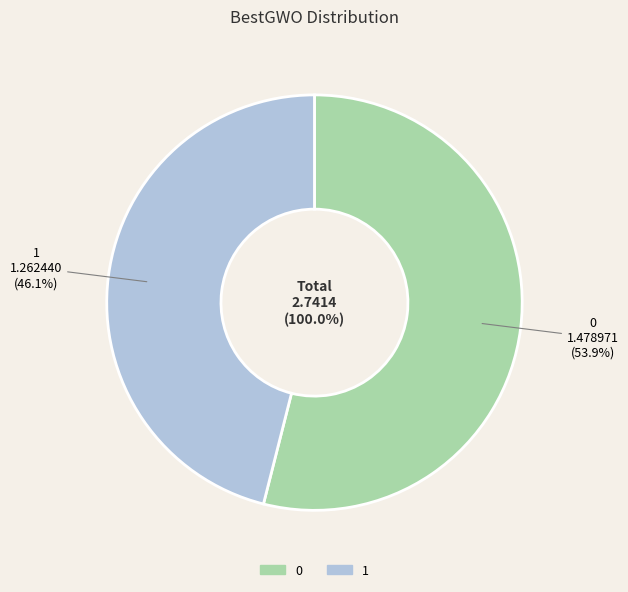

What percentage do 1 and 0 together represent?

100.0%